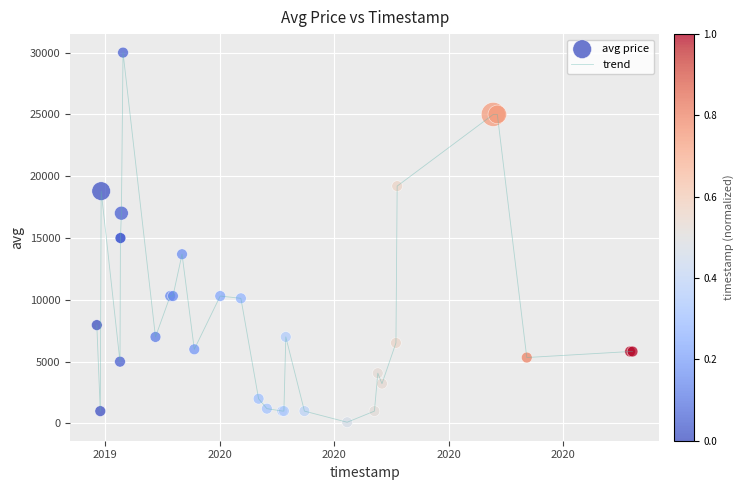

What is the maximum value shown in the chart?

30000